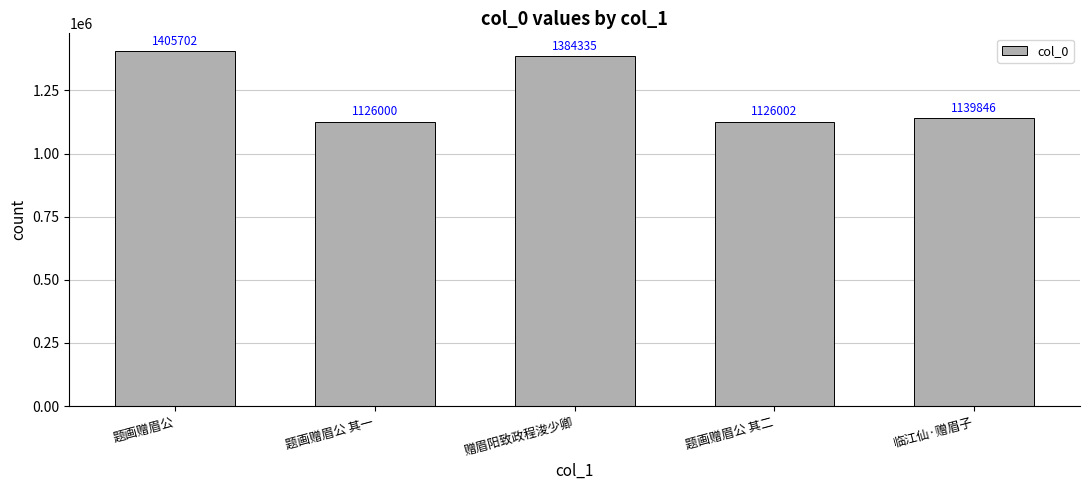

What is the ratio of the value at 临江仙·赠眉子 to the value at 赠眉阳致政程浚少卿?

0.8